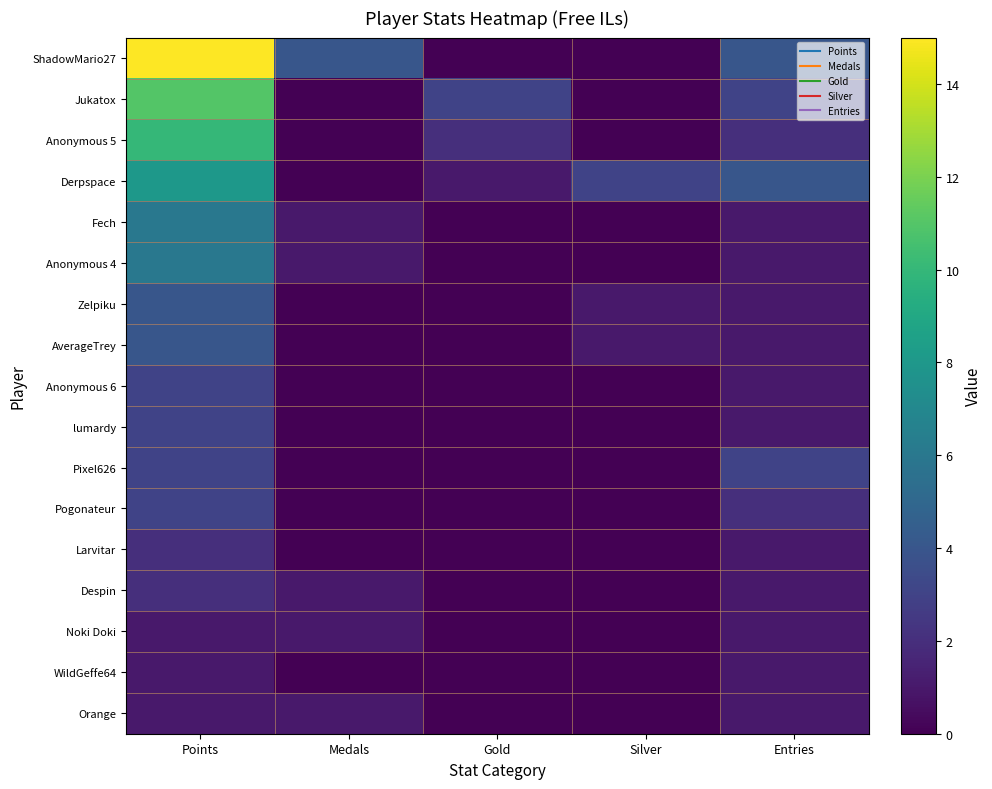

Which series changed the most between Points and Silver?

ShadowMario27